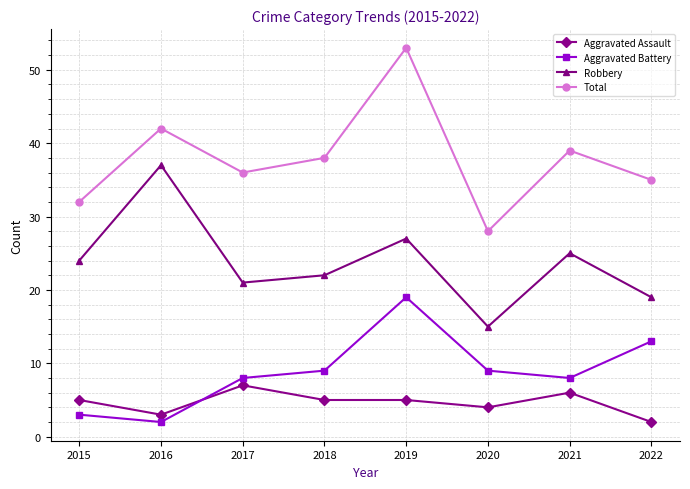

At how many categories does at least one series exceed 13?

8